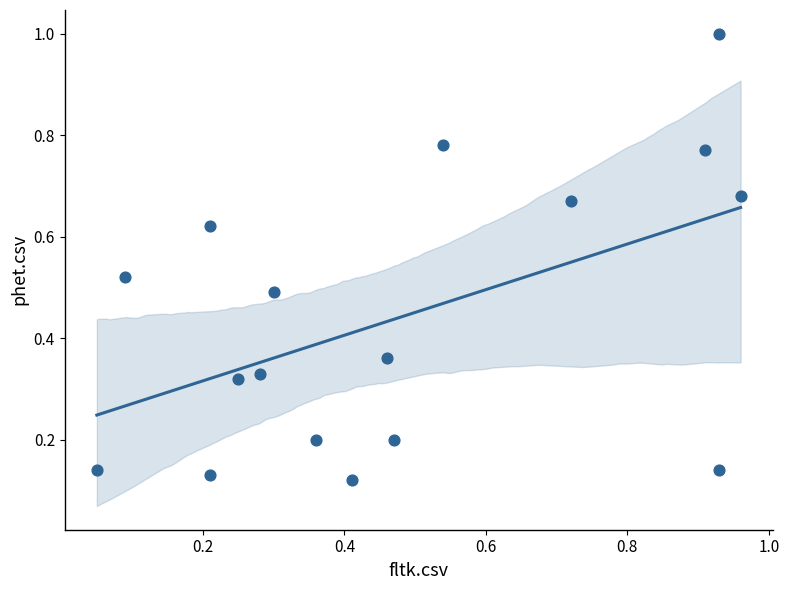

What is the range of Y values (max minus min)?

0.9